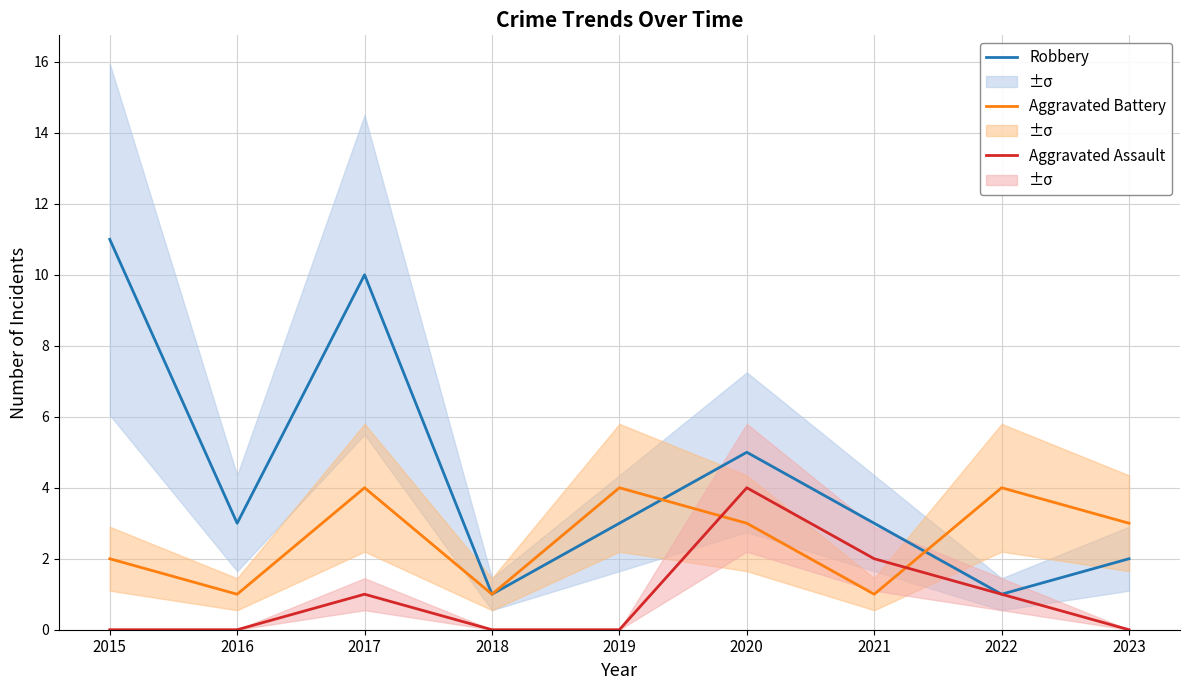

Reading right to left, what are all the values shown in this chart?

Robbery: 2	1	3	5	3	1	10	3	11
Aggravated Battery: 3	4	1	3	4	1	4	1	2
Aggravated Assault: 0	1	2	4	0	0	1	0	0